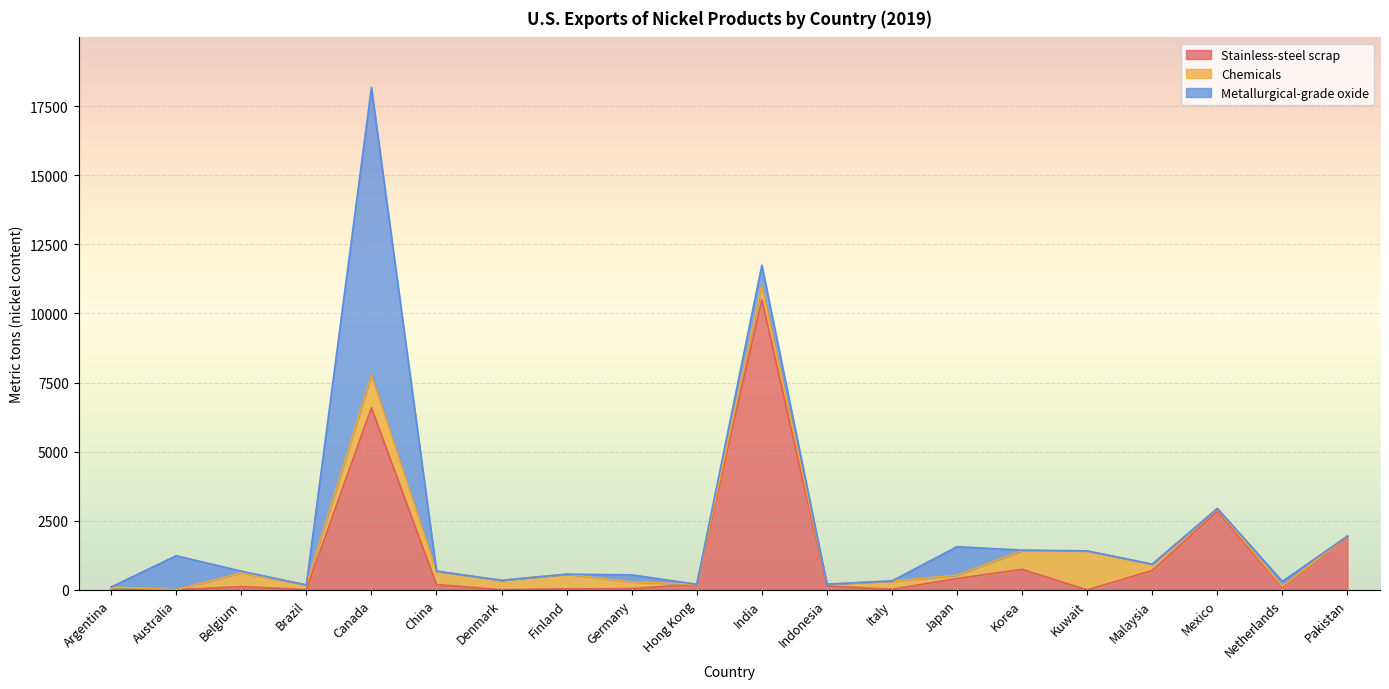

What is the difference between the Metallurgical-grade oxide values at Mexico and Canada?

10380